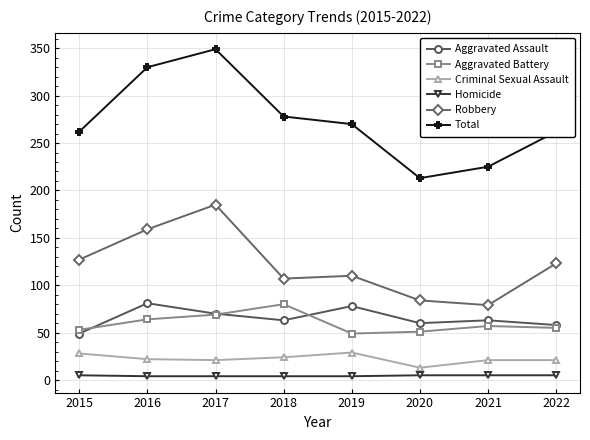

Rank the series at 2018 from highest to lowest value.

Total, Robbery, Aggravated Battery, Aggravated Assault, Criminal Sexual Assault, Homicide